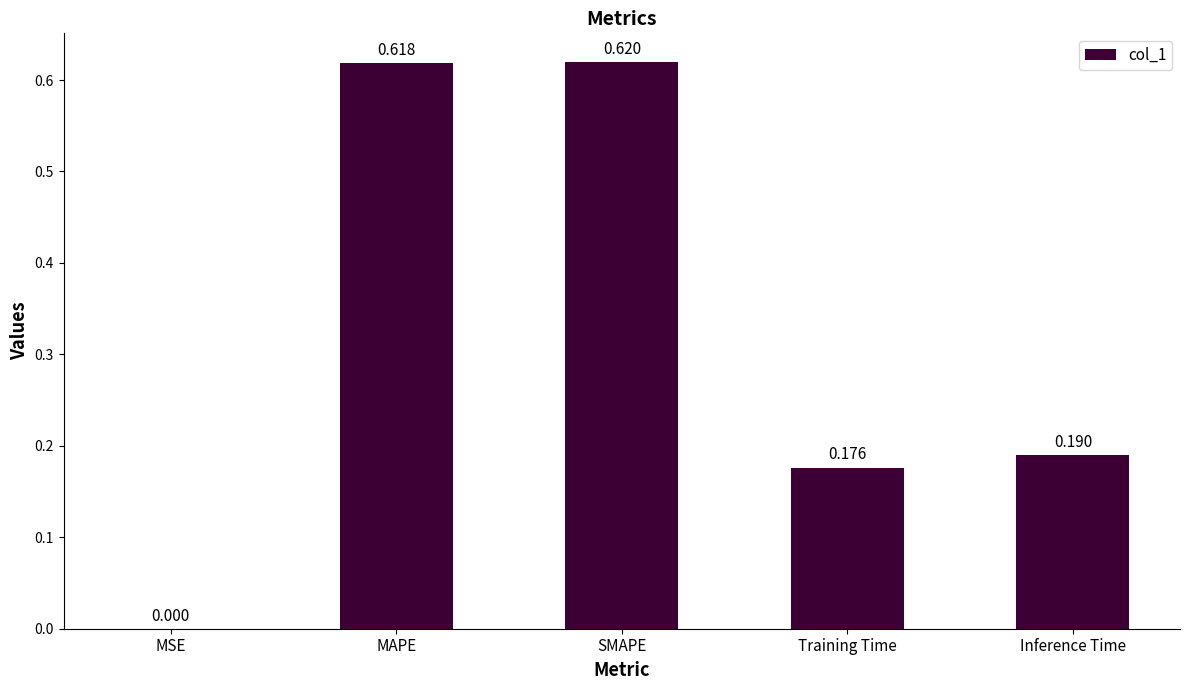

Between MAPE and Training Time, which is larger?

MAPE